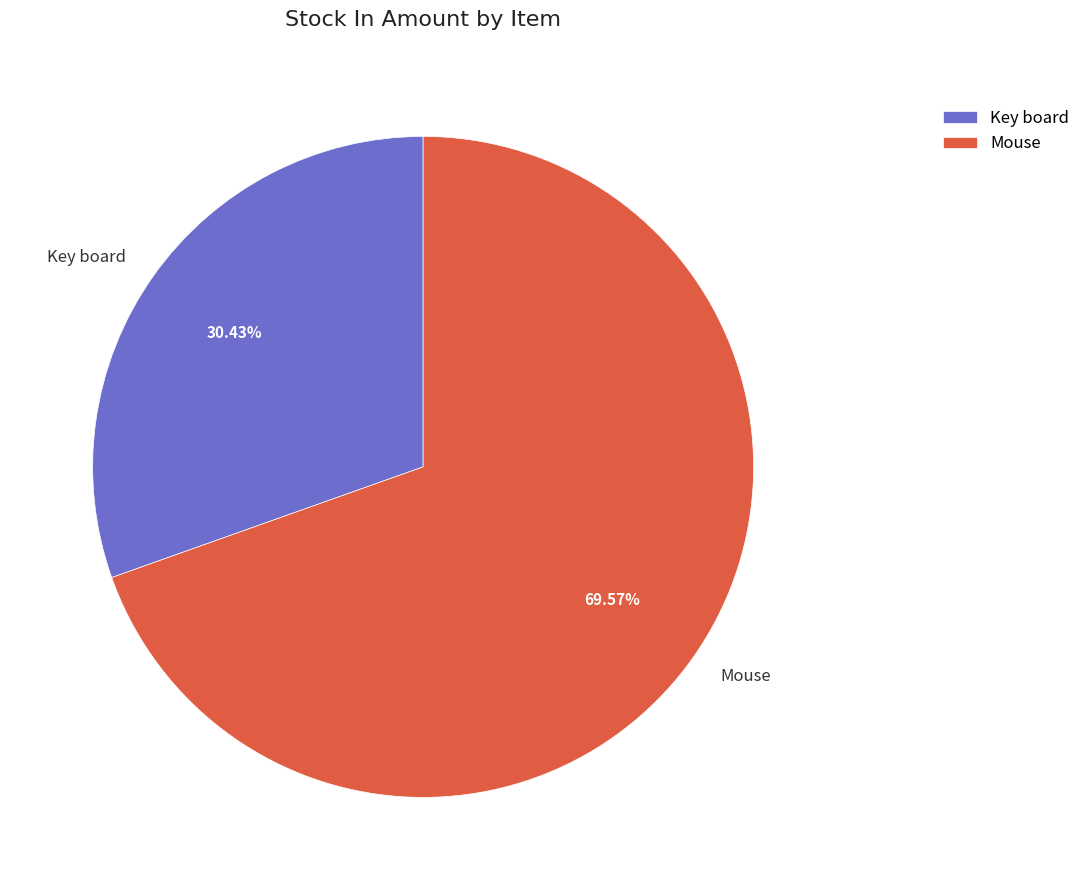

To the nearest percent, what is the difference between the largest and smallest slice percentages?

39%